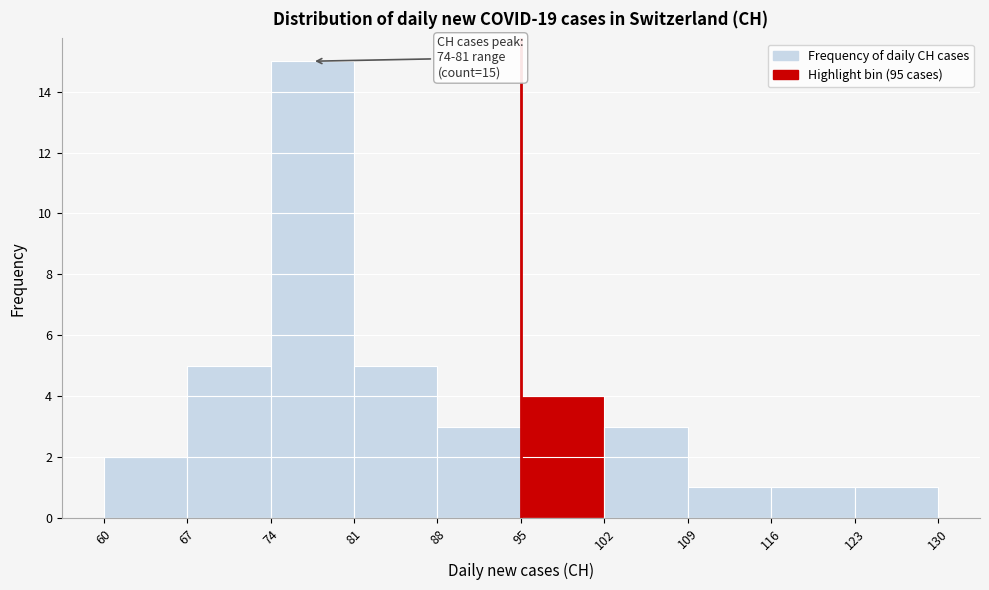

Which range on the x-axis has the tallest bar?

74 to 81